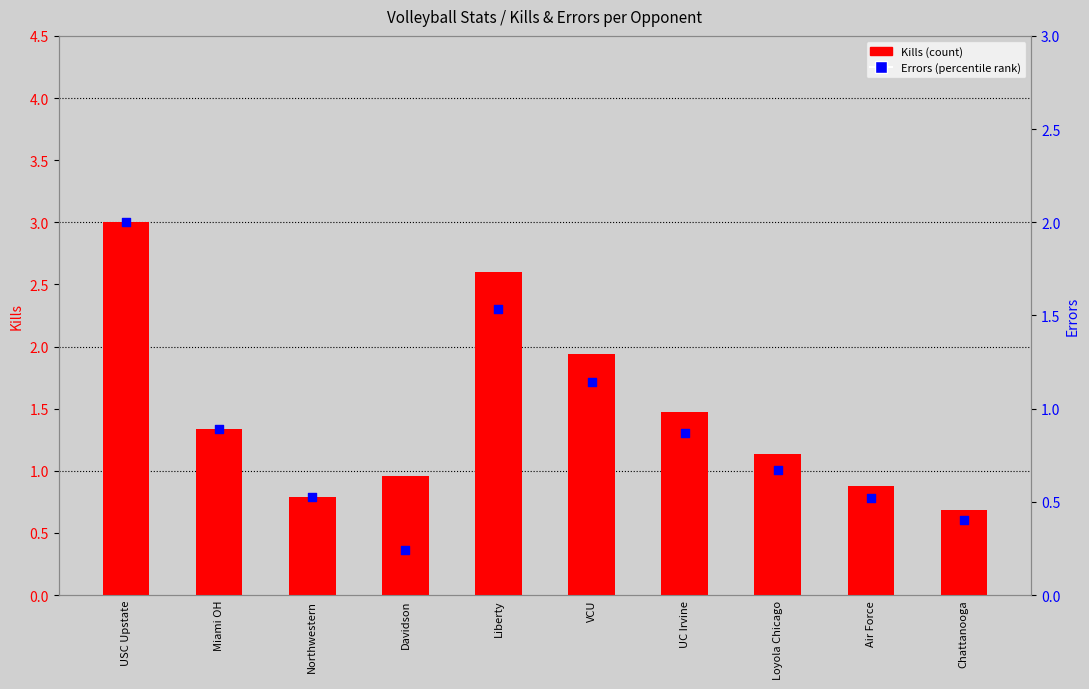

At which category is the sum across all series the highest?

USC Upstate